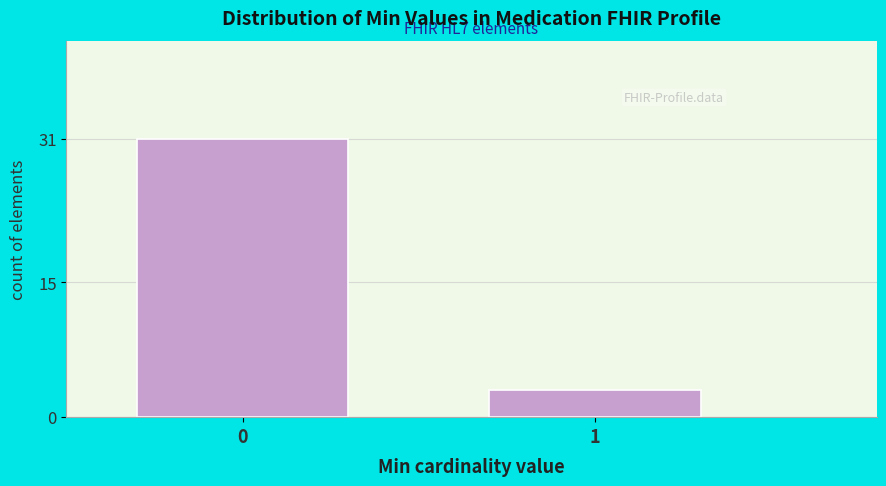

Reading right to left, transcribe all the data shown in this chart.

3	31